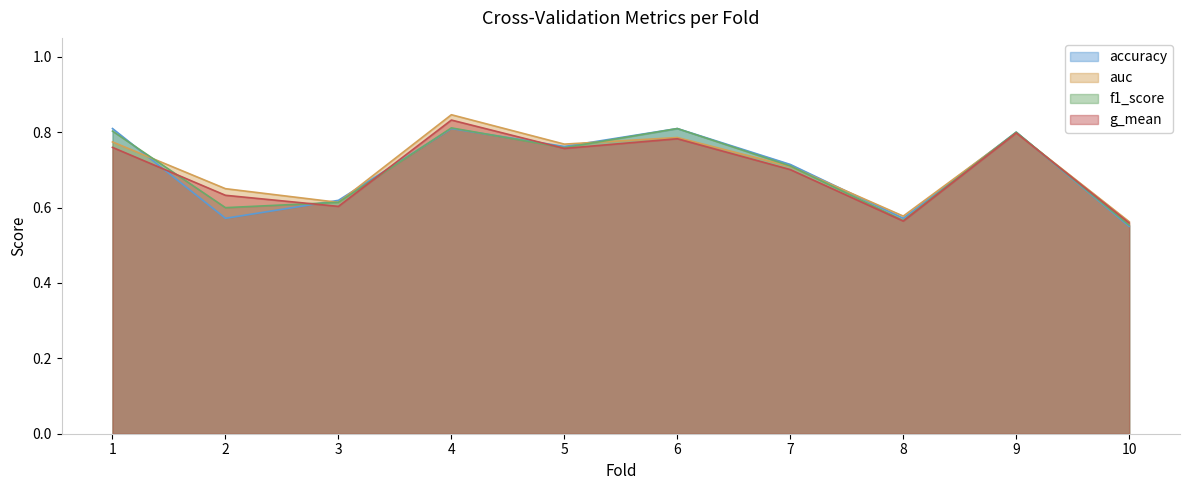

Does the chart display data point markers on the line(s)?

No